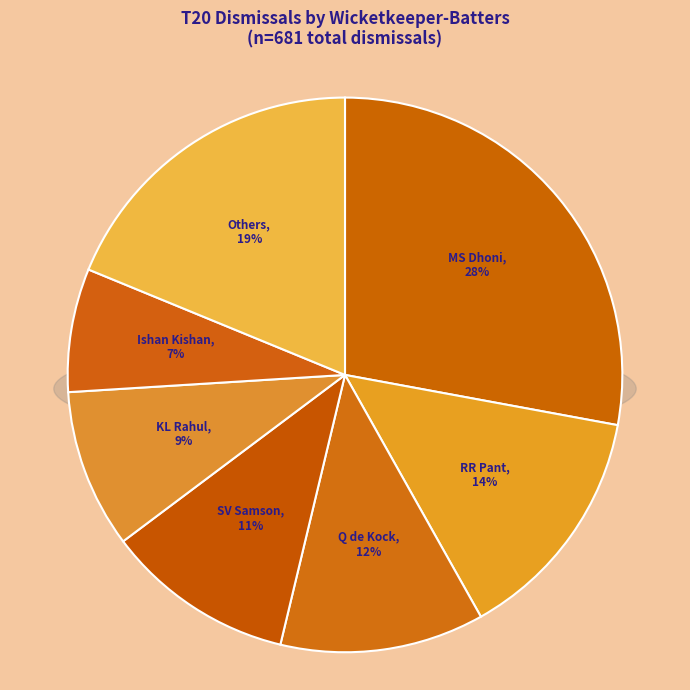

What percentage is the KL Rahul slice, to the nearest percent?

9%